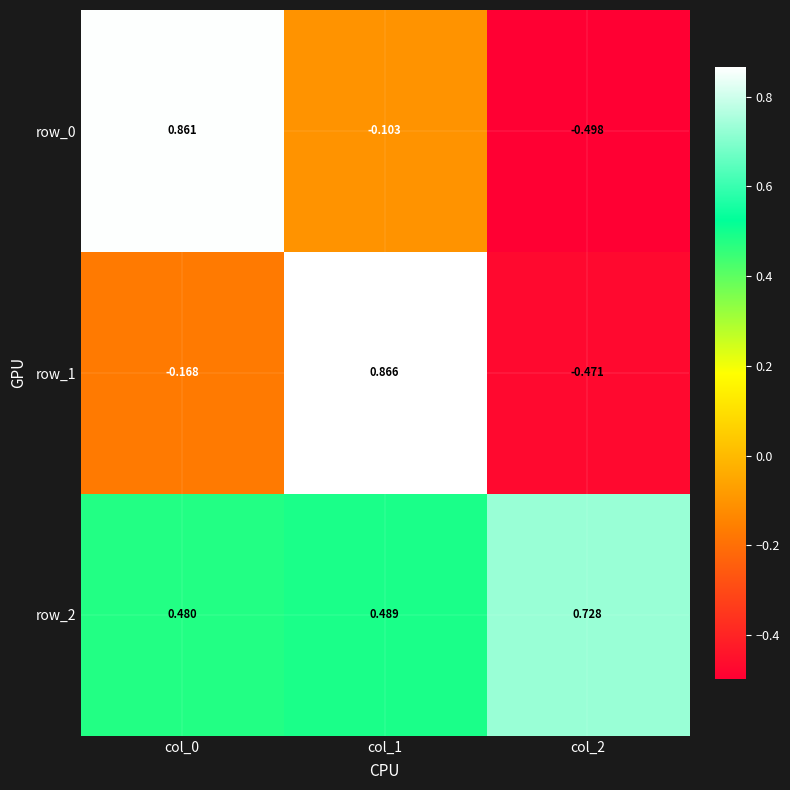

Is the value of row_0 at col_2 greater than the value of row_1 at col_1?

No